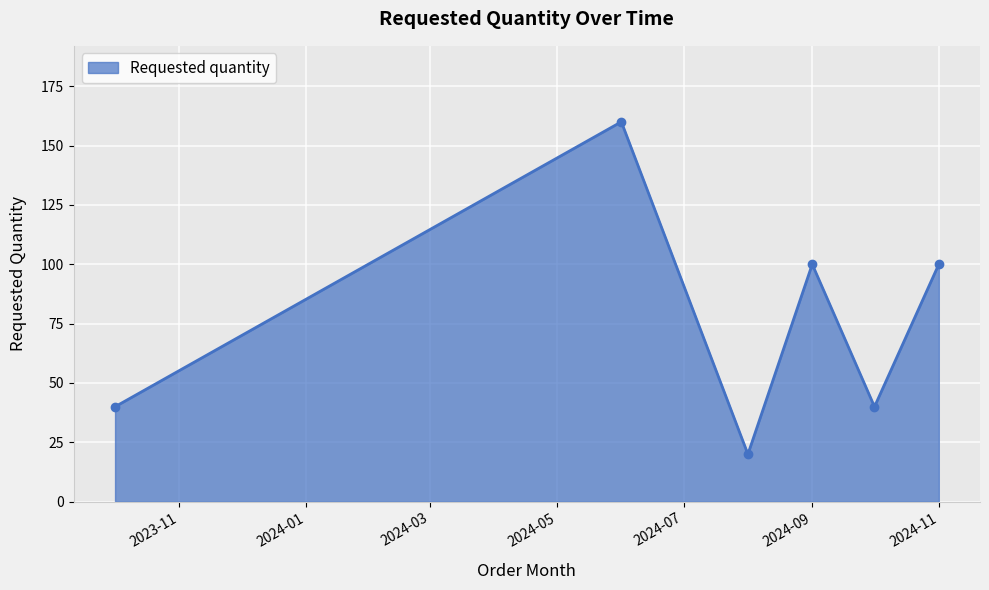

How many interior local peaks (higher than both neighbors) does the data have?

2